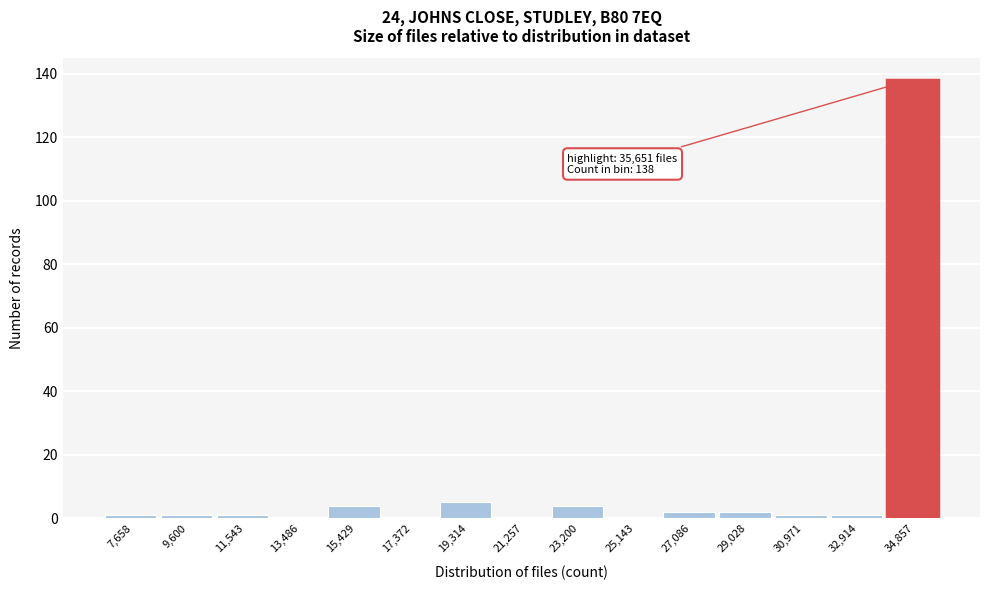

Reading right to left, extract all data points from this chart.

34,857=138	32,914=1	30,971=1	29,028=2	27,086=2	25,143=0	23,200=4	21,257=0	19,314=5	17,372=0	15,429=4	13,486=0	11,543=1	9,600=1	7,658=1